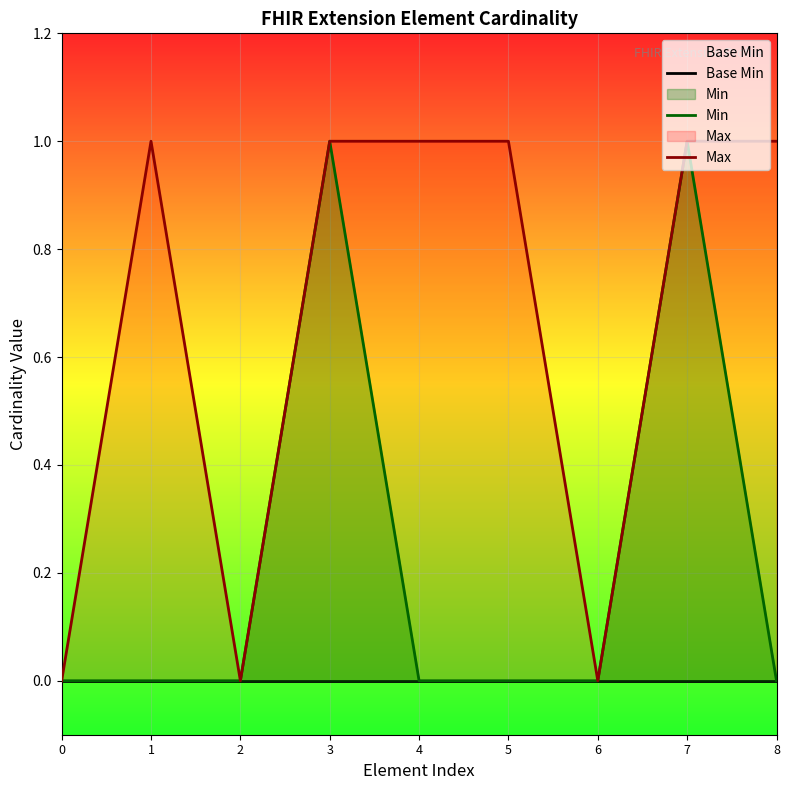

Reading left to right, list all the values displayed in this chart.

Base Min: 0	0	0	0	0	0	0	0	0
Min: 0	0	0	1	0	0	0	1	0
Max: 0	1	0	1	1	1	0	1	1